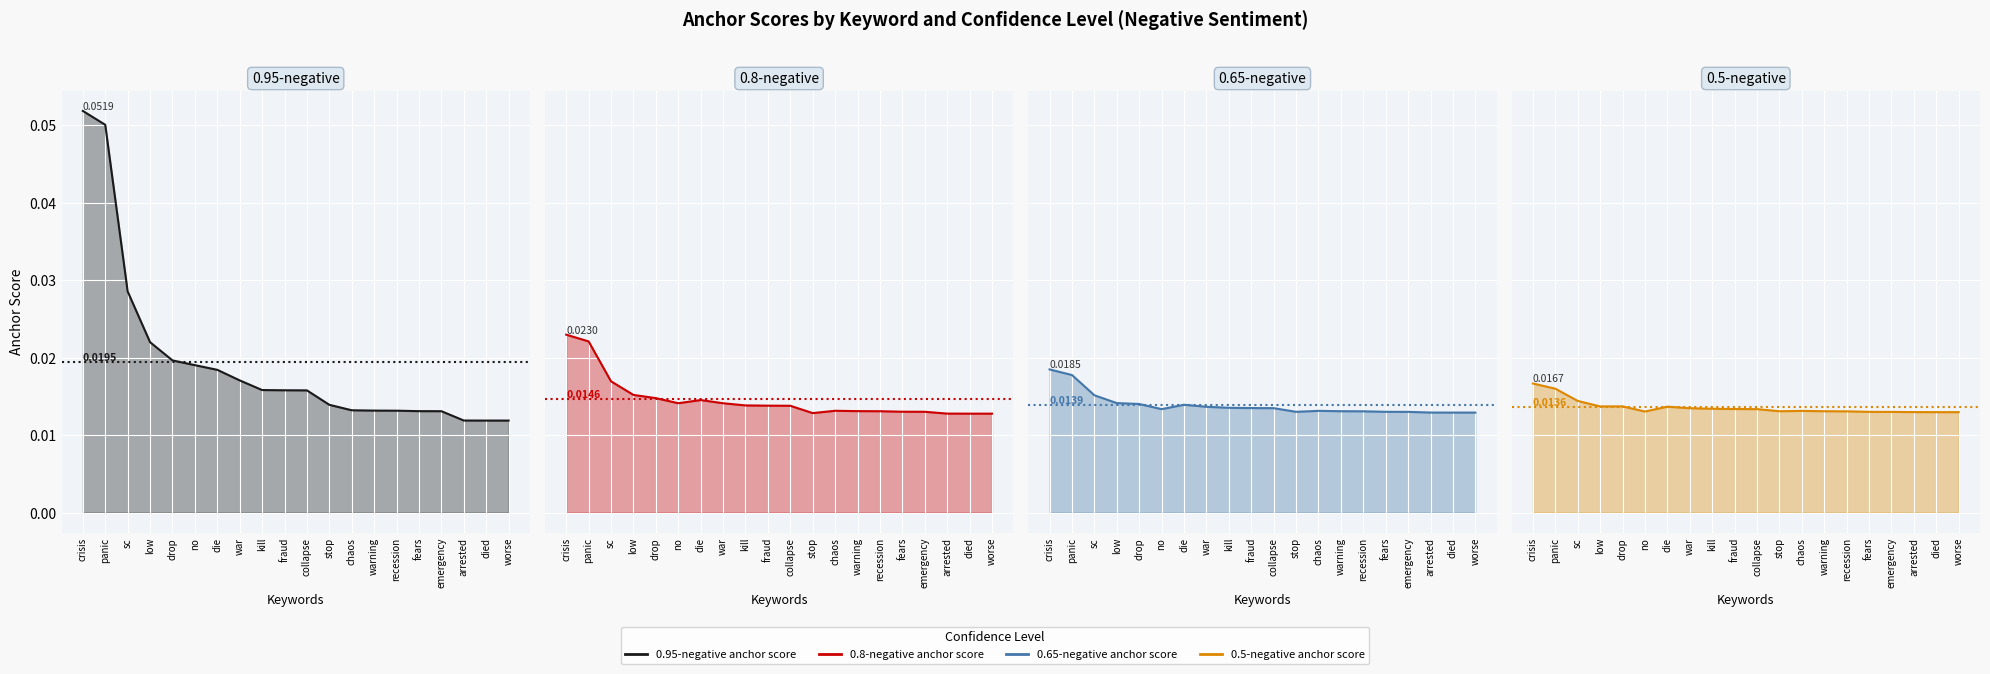

What is the label of the 11th point from the left?

collapse